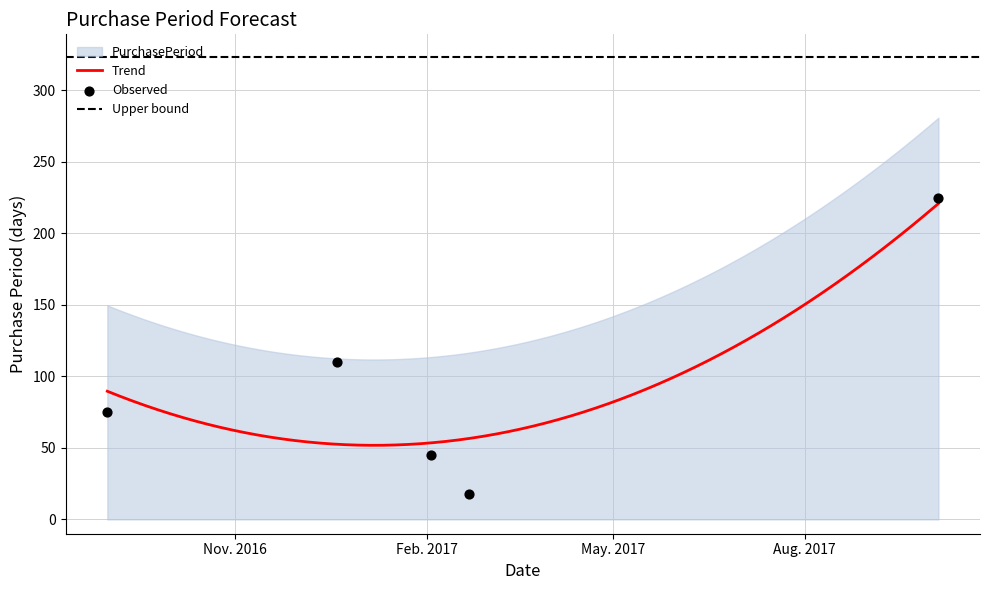

Between 2017-02-03 and 2016-12-20, which is larger?

2016-12-20